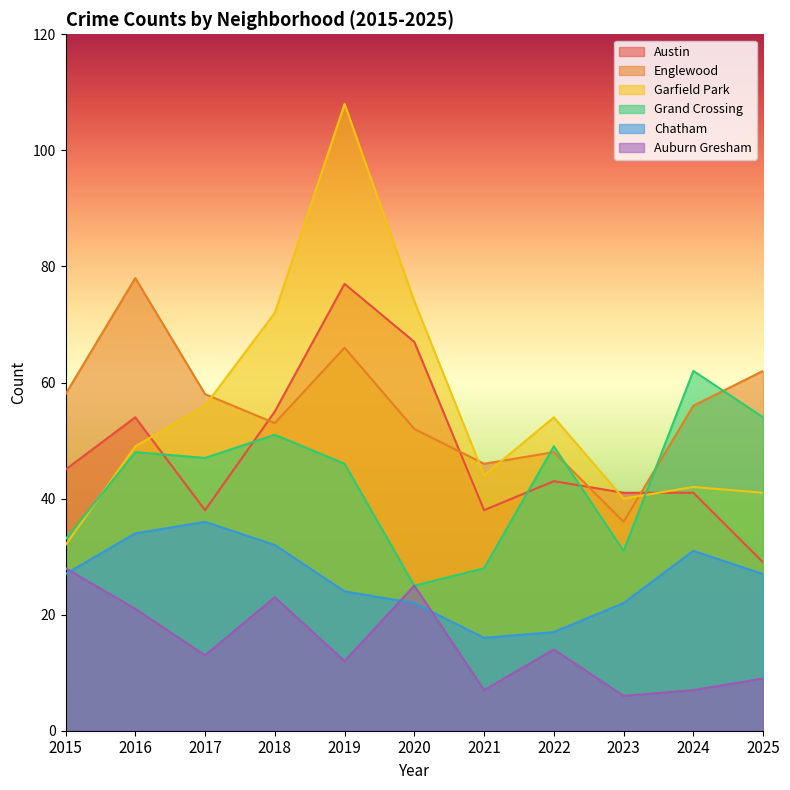

Does the chart display data point markers on the line(s)?

No